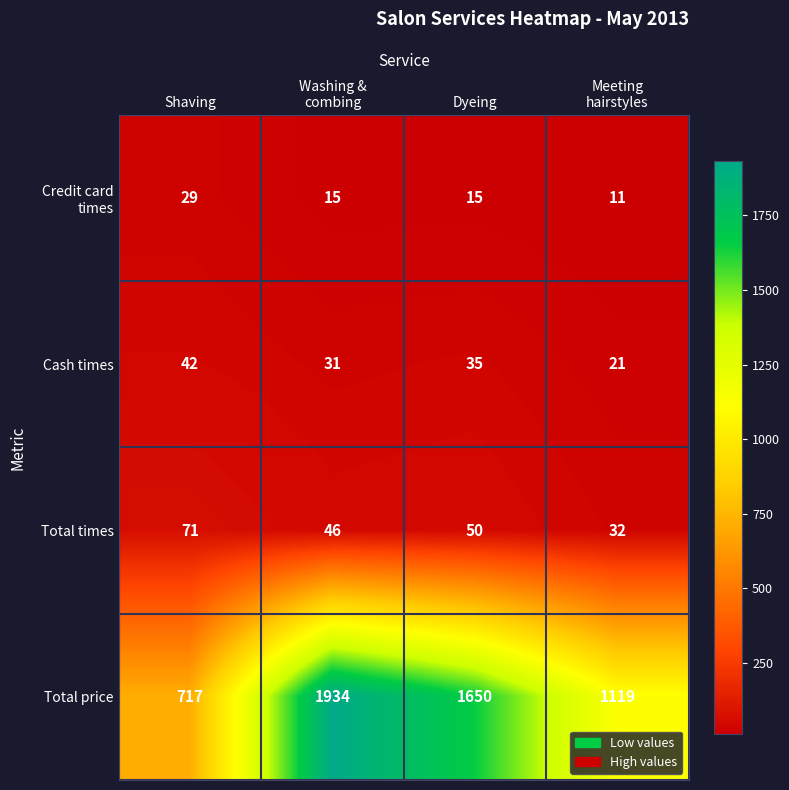

At which label does Cash times first exceed 35?

Shaving